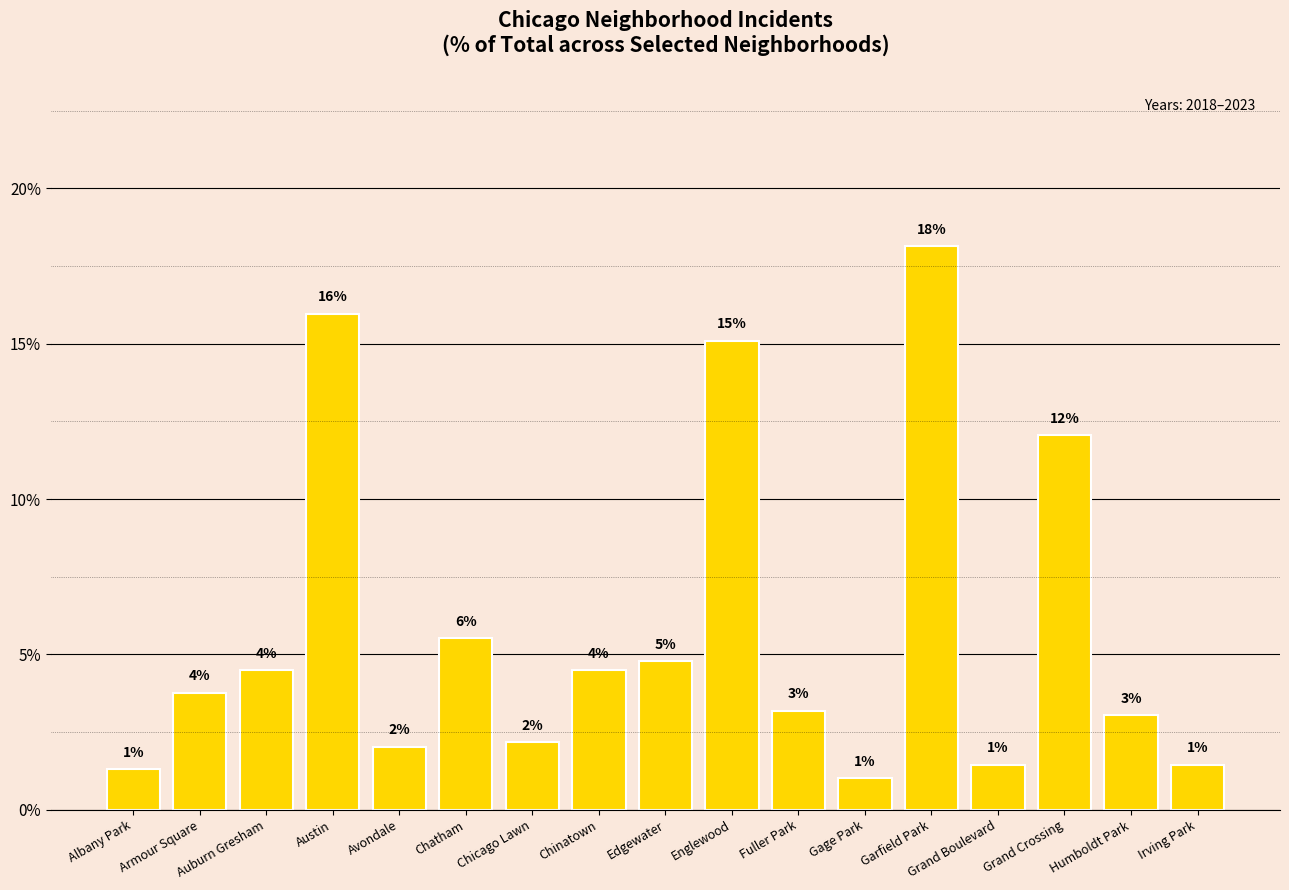

What is the greatest value displayed?

18.1